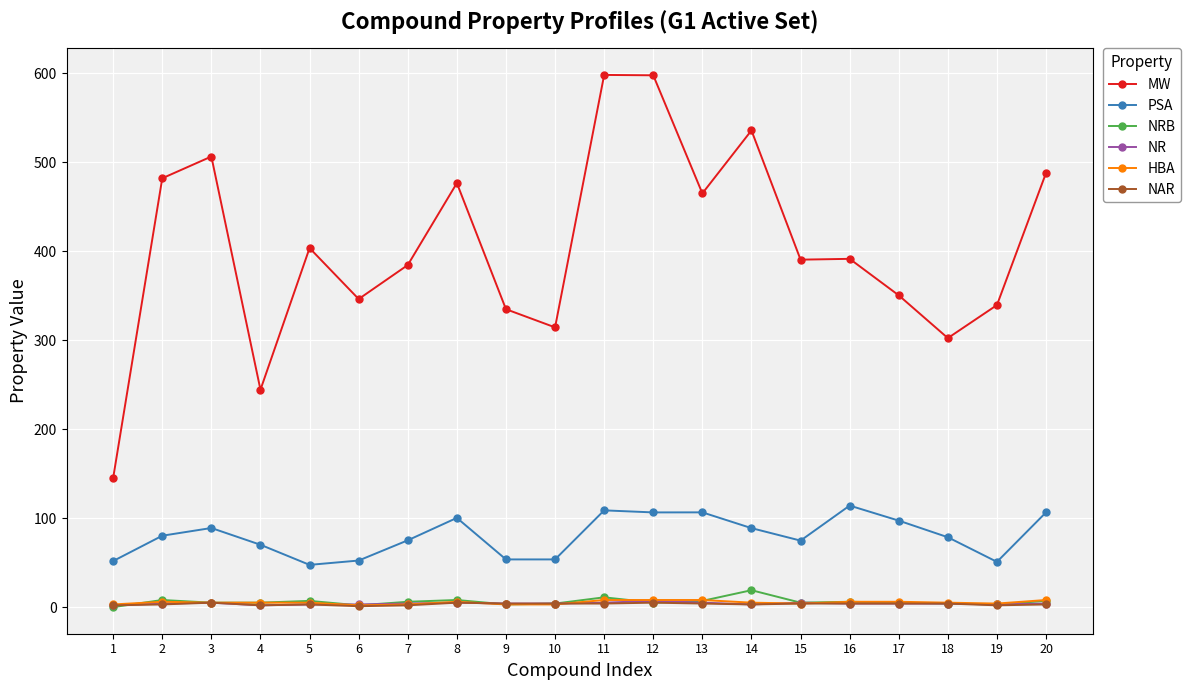

Which series changed the most between 4 and 10?

MW